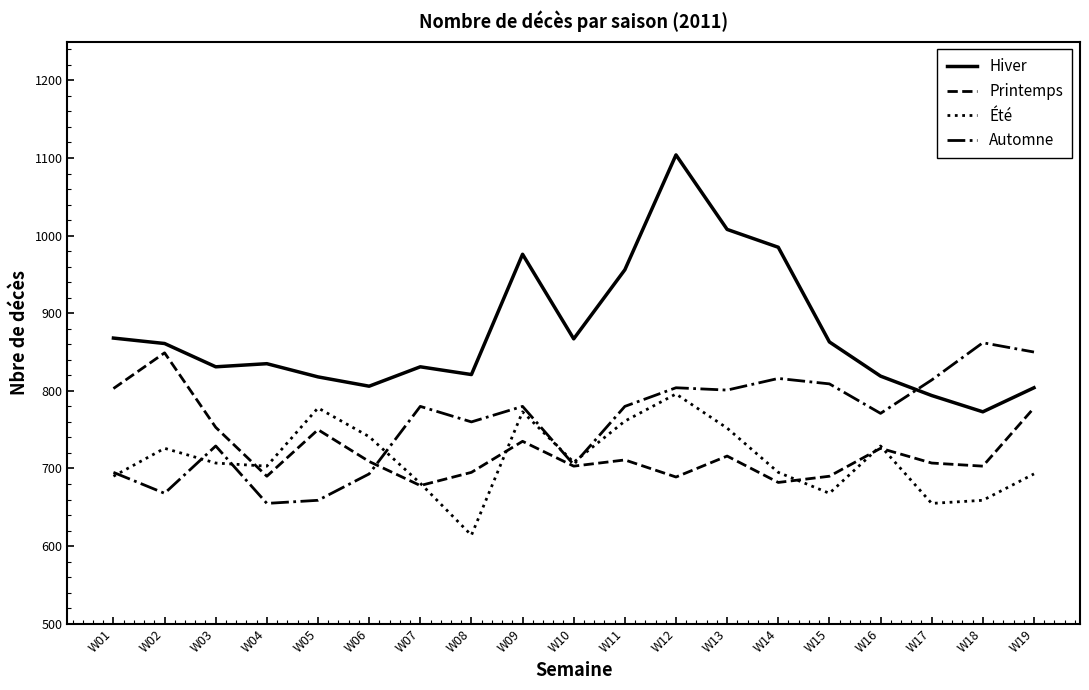

What is the spread (max minus min) of values at W11?

245